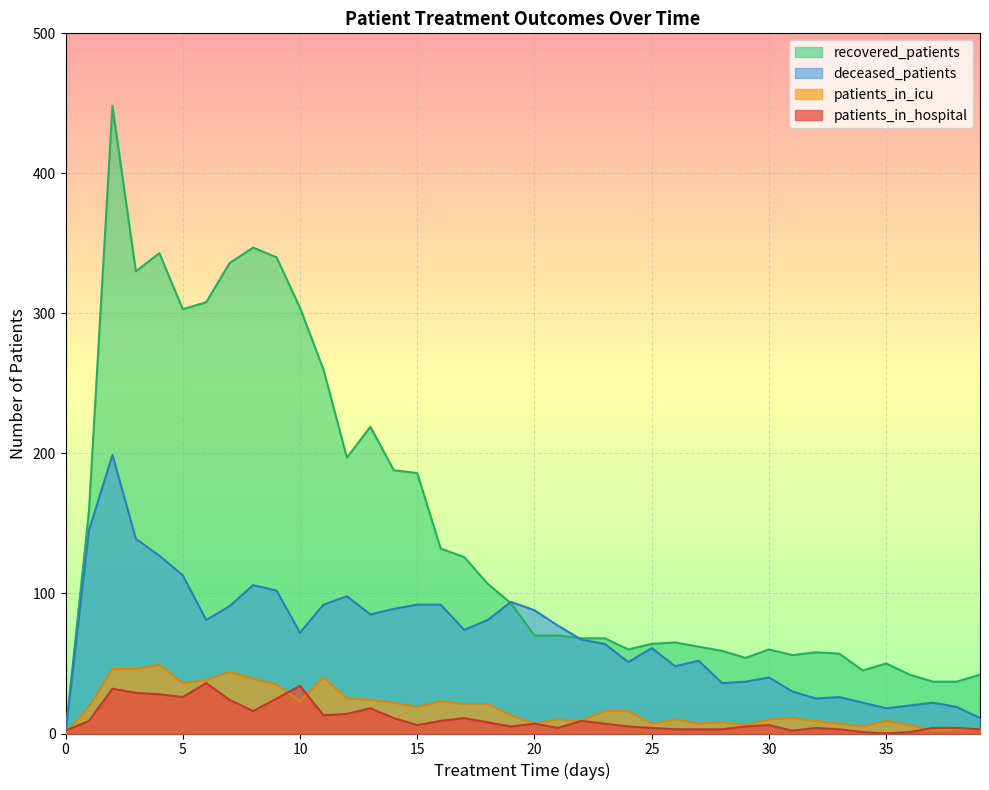

Which series has the widest spread of values?

recovered_patients